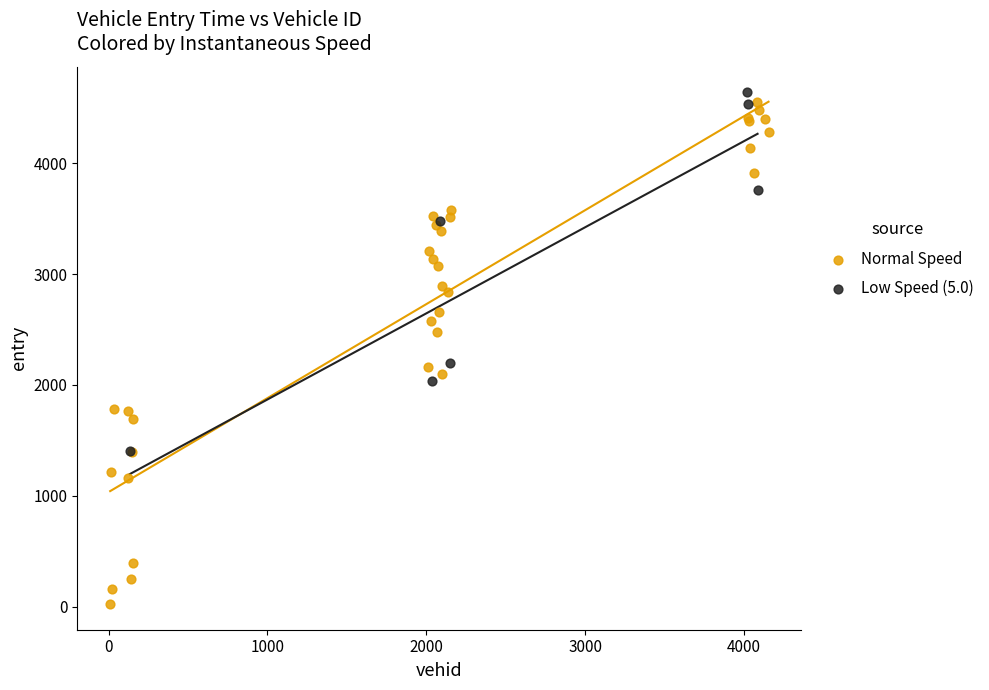

Which series has the largest Y range (max minus min)?

Normal Speed